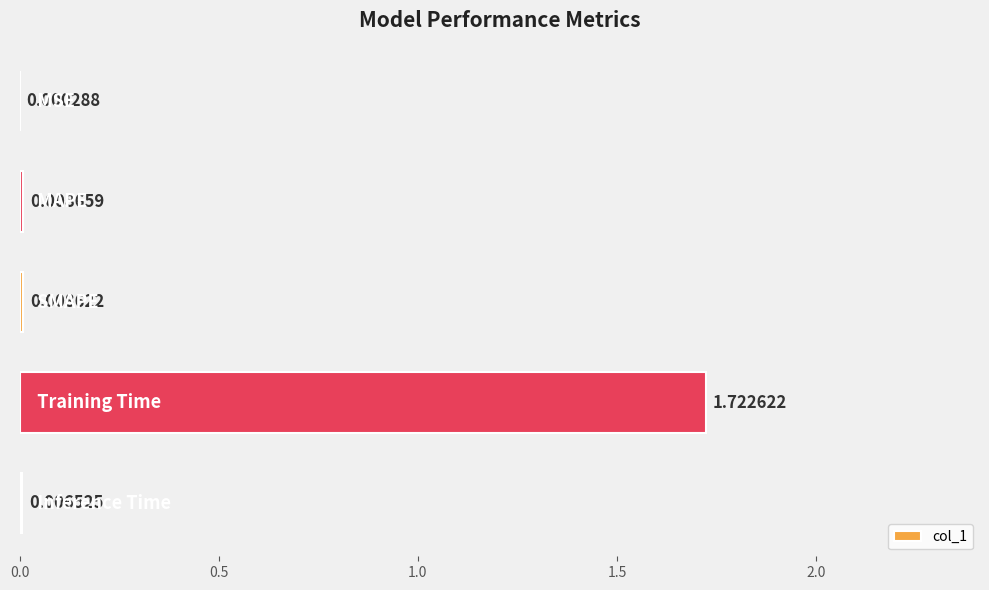

Are the bars horizontal?

Yes